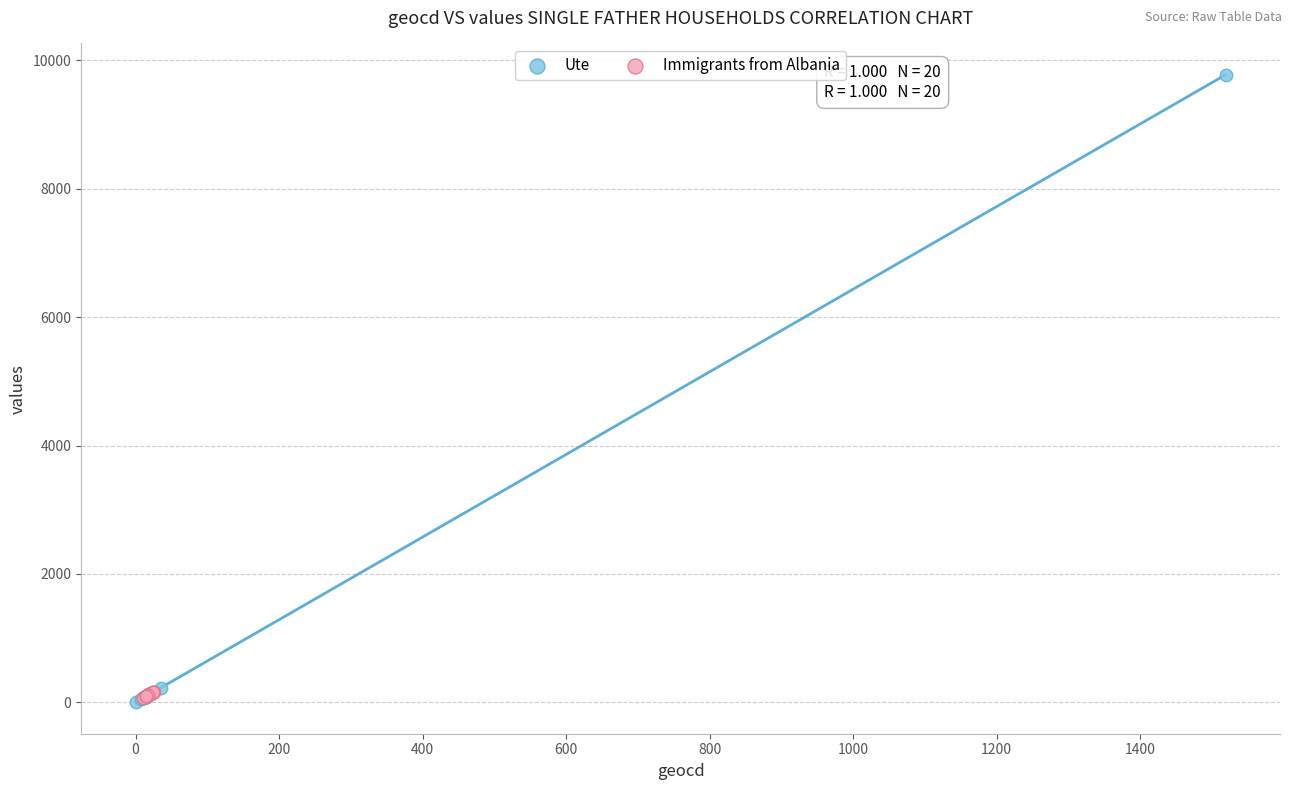

Which series contains the highest Y value?

Ute